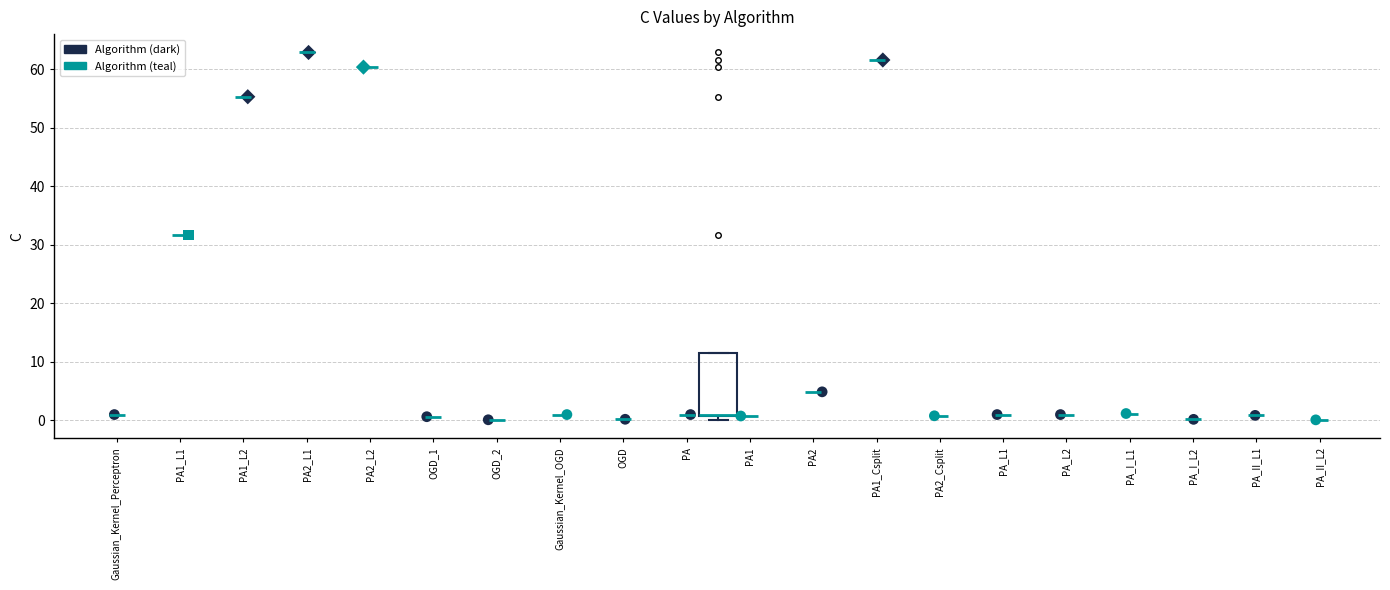

Read this box plot against the y-axis: the position of the median line, the range covered by the box, and the ends of both whiskers. The values are not printed on the chart, so give them approximately, as read against the axis.

median 1 (drawn on the box's lower edge), box 1 to 12, whiskers 0 to 12